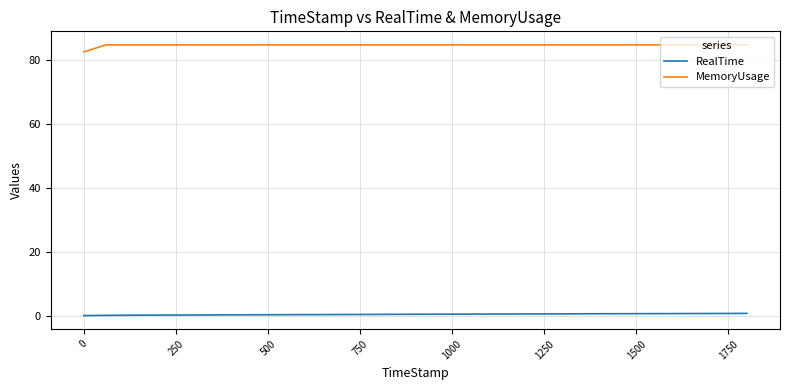

List the series in order of their peak value, lowest first.

RealTime, MemoryUsage